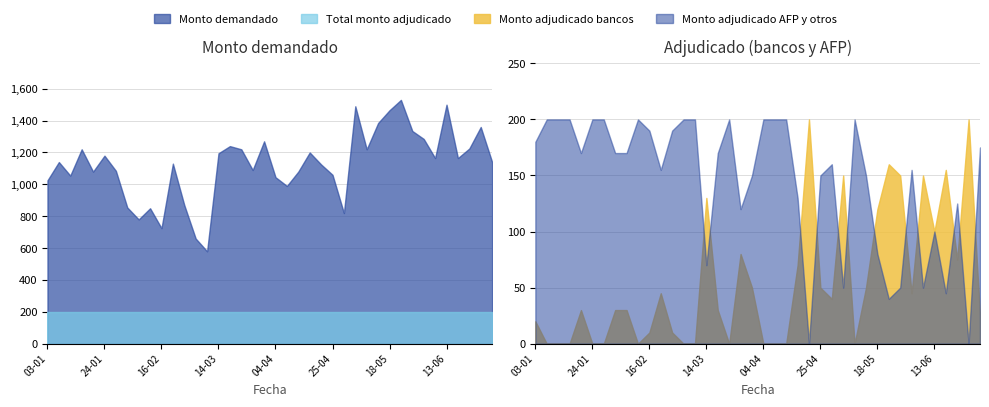

In Monto adjudicado bancos, how many points are lower than both neighbors (excluding endpoints)?

7